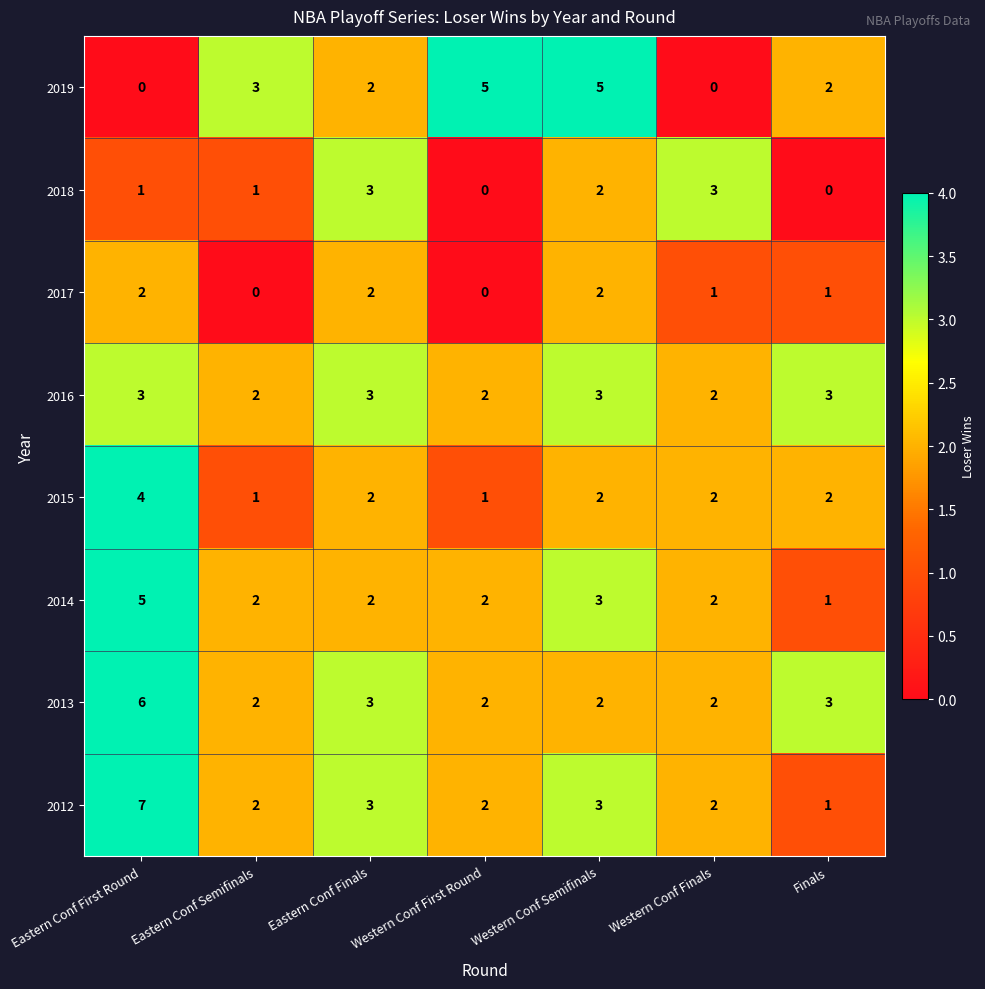

Is the value of 2018 at Eastern Conf Finals greater than the value of 2015 at Eastern Conf Finals?

Yes